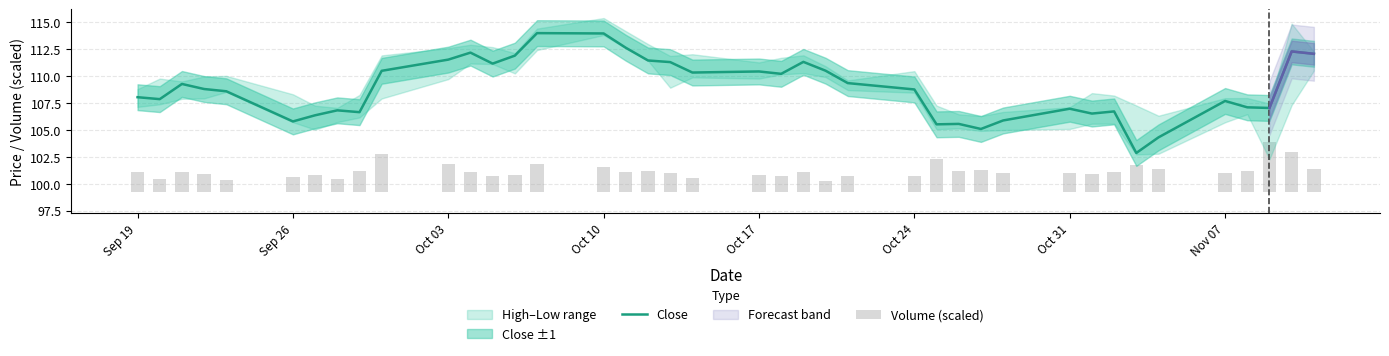

At how many categories does at least one series exceed 54?

40